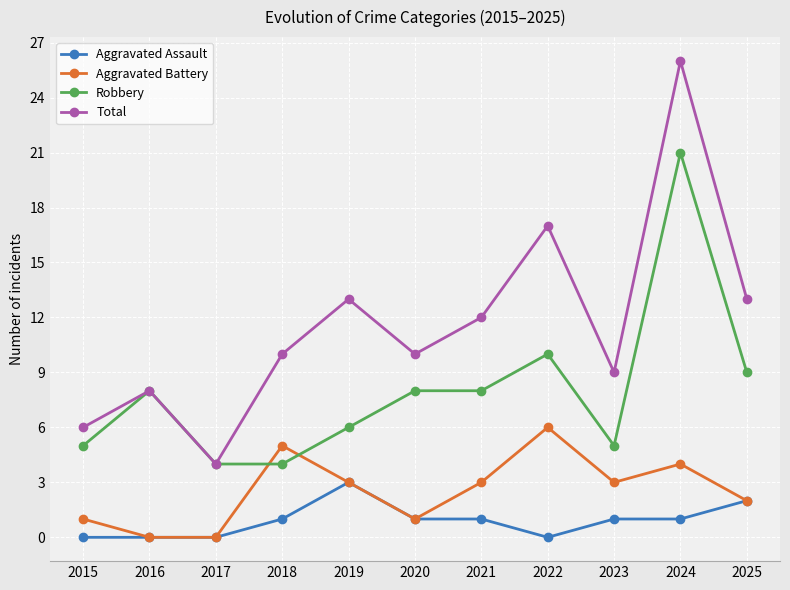

What is the value of the Aggravated Assault point at the 4th from the left?

1